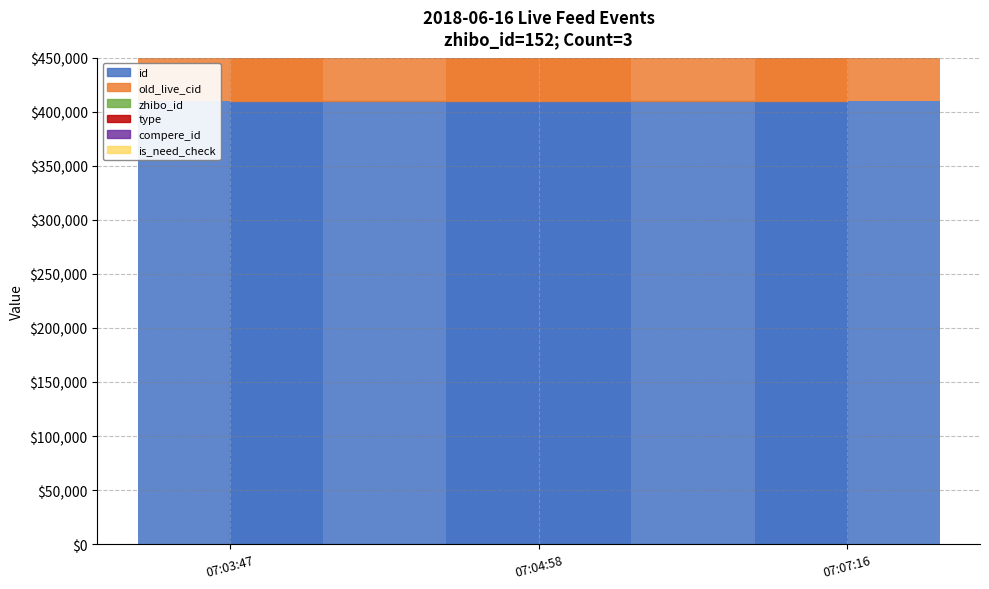

What is the maximum value shown in the chart?

736569